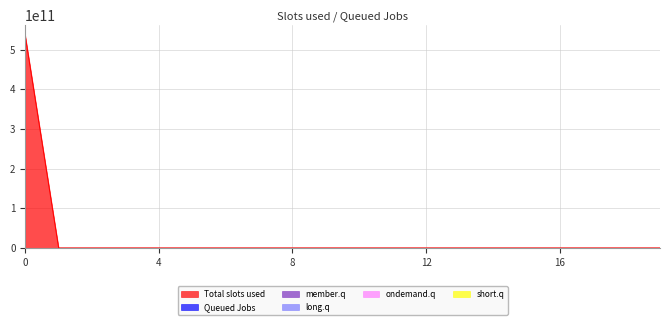

Which series has the largest range (max minus min)?

Total slots used